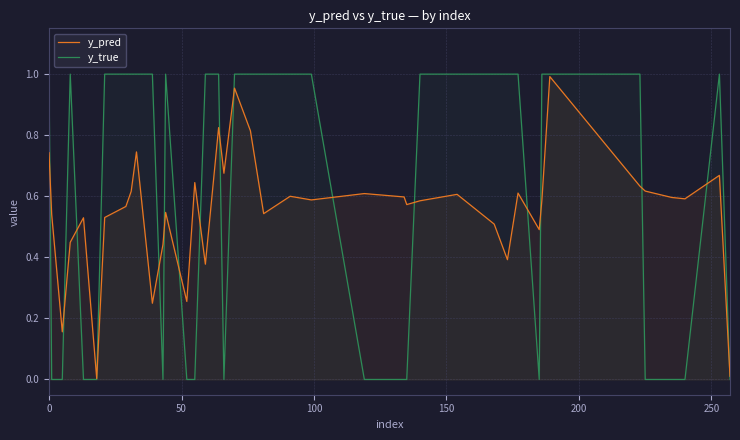

Which series changed the most between 17 and 26?

y_true